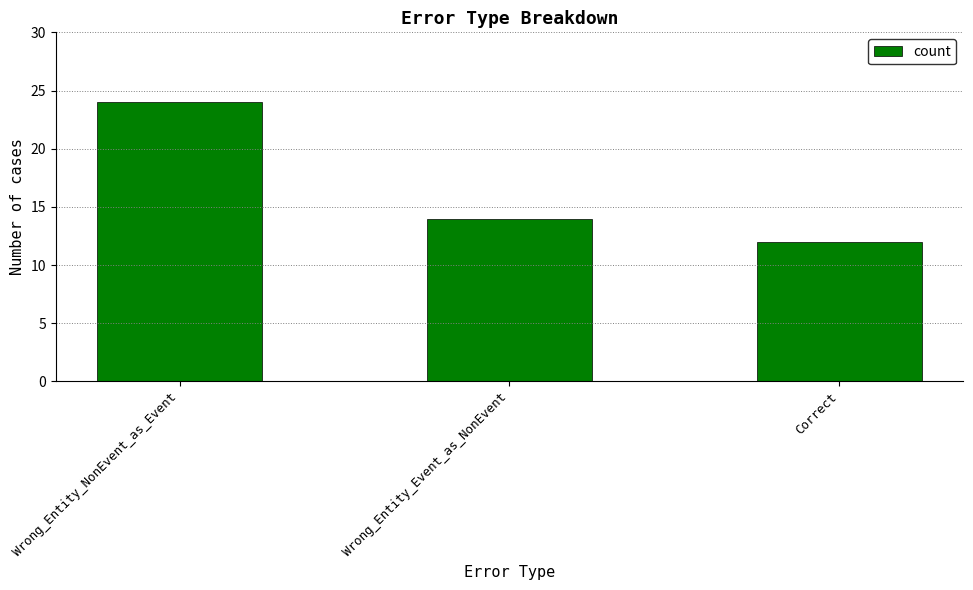

What is the sum of the values at Wrong_Entity_NonEvent_as_Event and Correct?

36